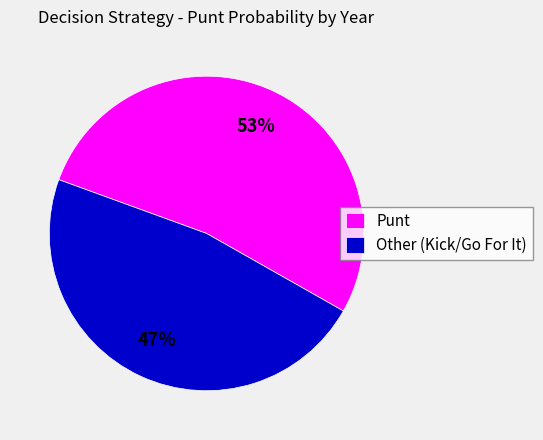

True or false: Other (Kick/Go For It) accounts for 47% of the total.

True